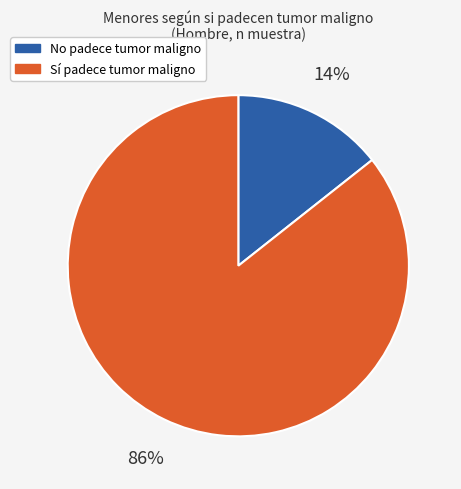

Combined, do Sí and No account for over 50%?

Yes